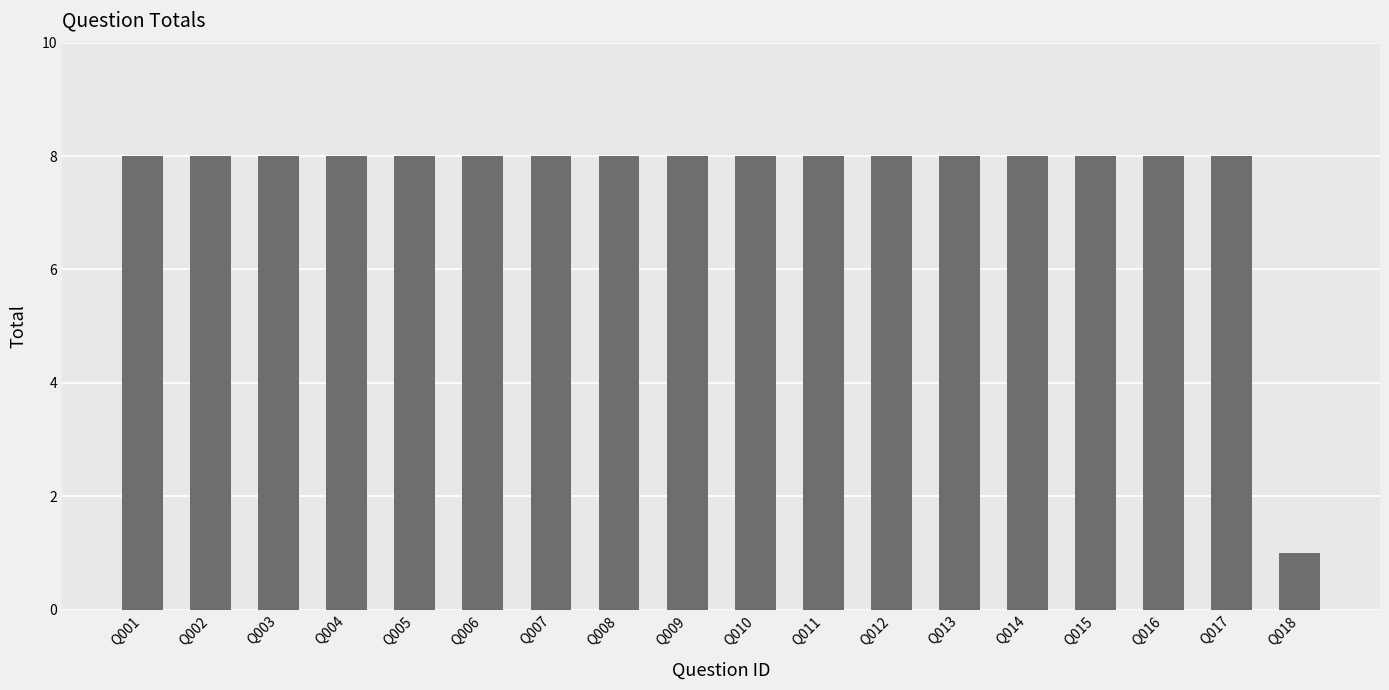

What is the greatest value displayed?

8